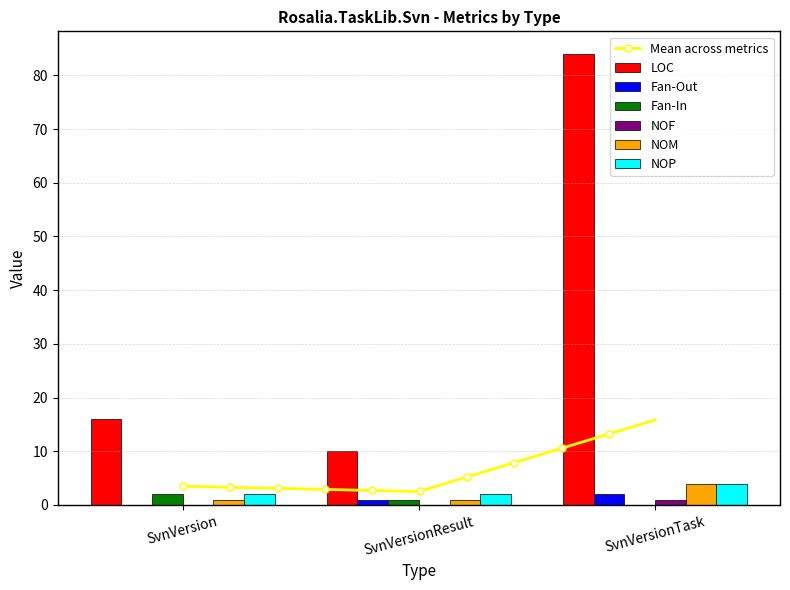

Reading left to right, extract all data points from this chart.

LOC: 16	10	84
Fan-Out: 0	1	2
Fan-In: 2	1	0
NOF: 0	0	1
NOM: 1	1	4
NOP: 2	2	4